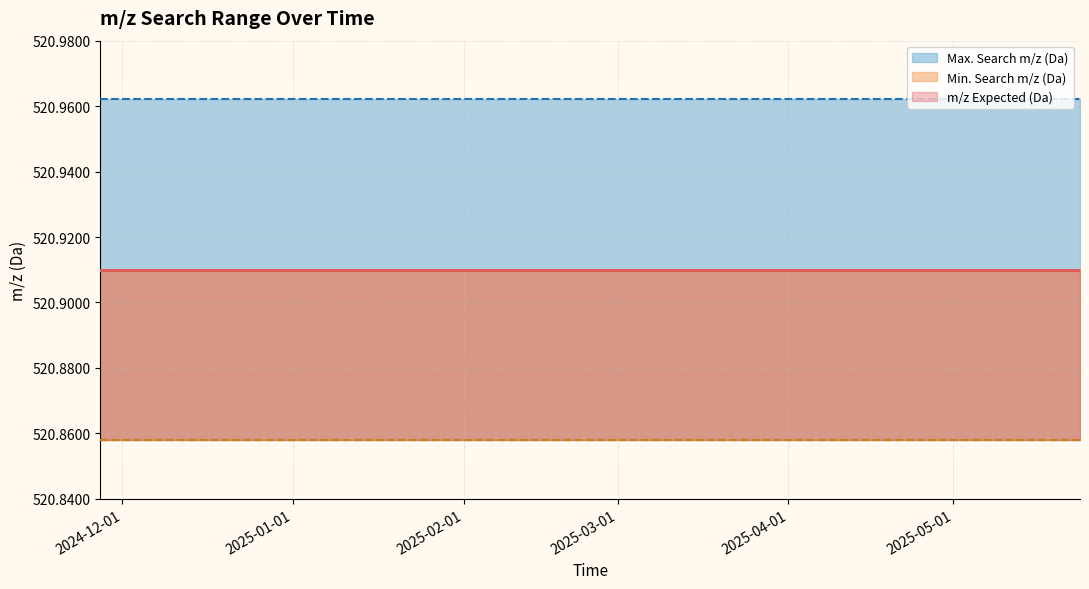

True or false: Min. Search m/z (Da) and Max. Search m/z (Da) intersect in this chart.

False